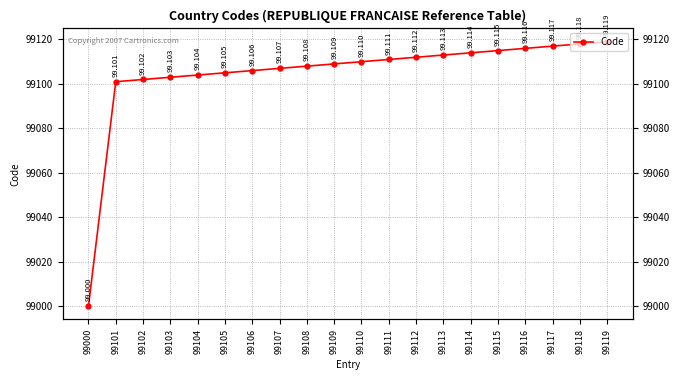

At which category does the chart reach its peak across all series?

99119